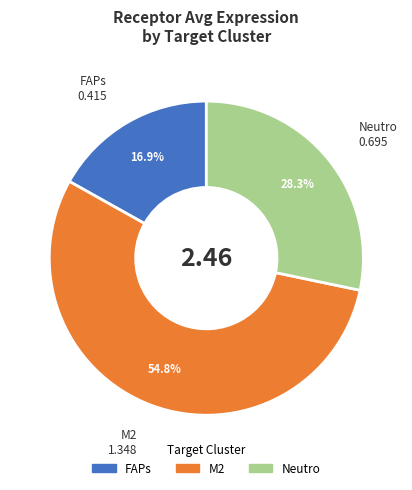

To the nearest percent, what is the difference between the largest and smallest slice percentages?

38%